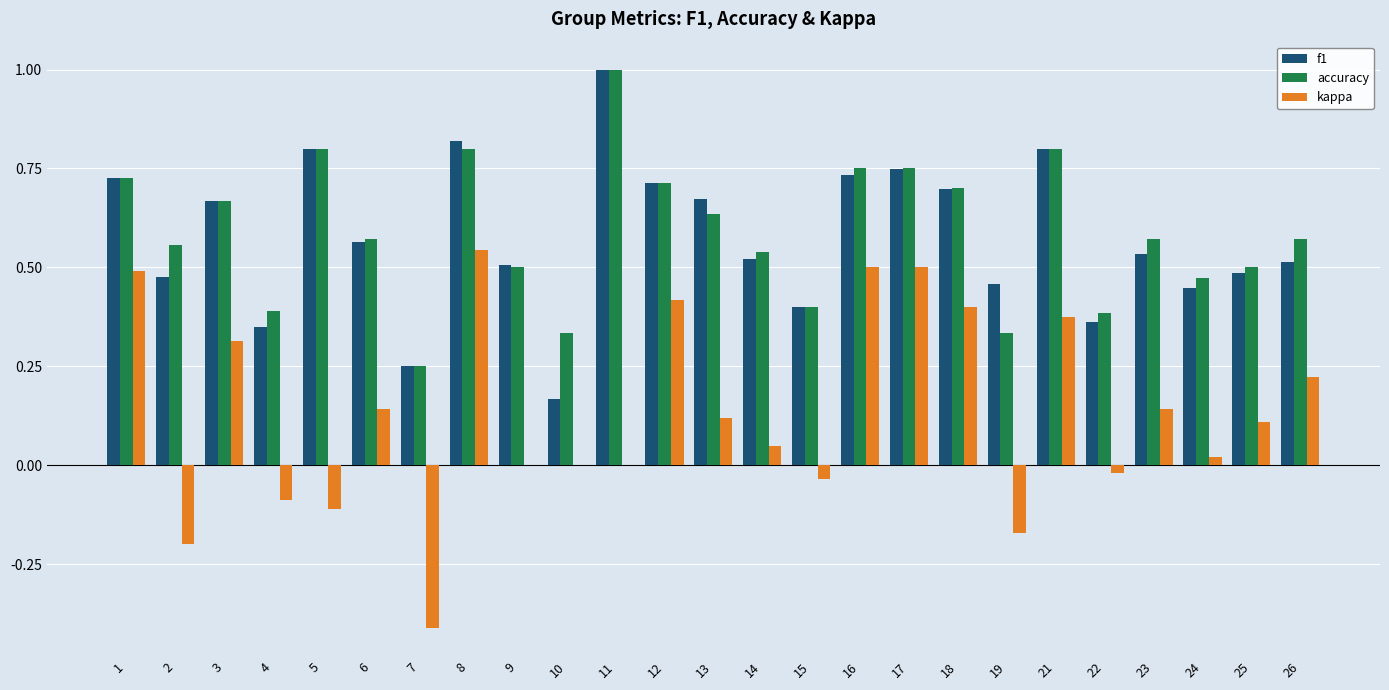

Are the bars grouped side by side (vs. stacked)?

Yes